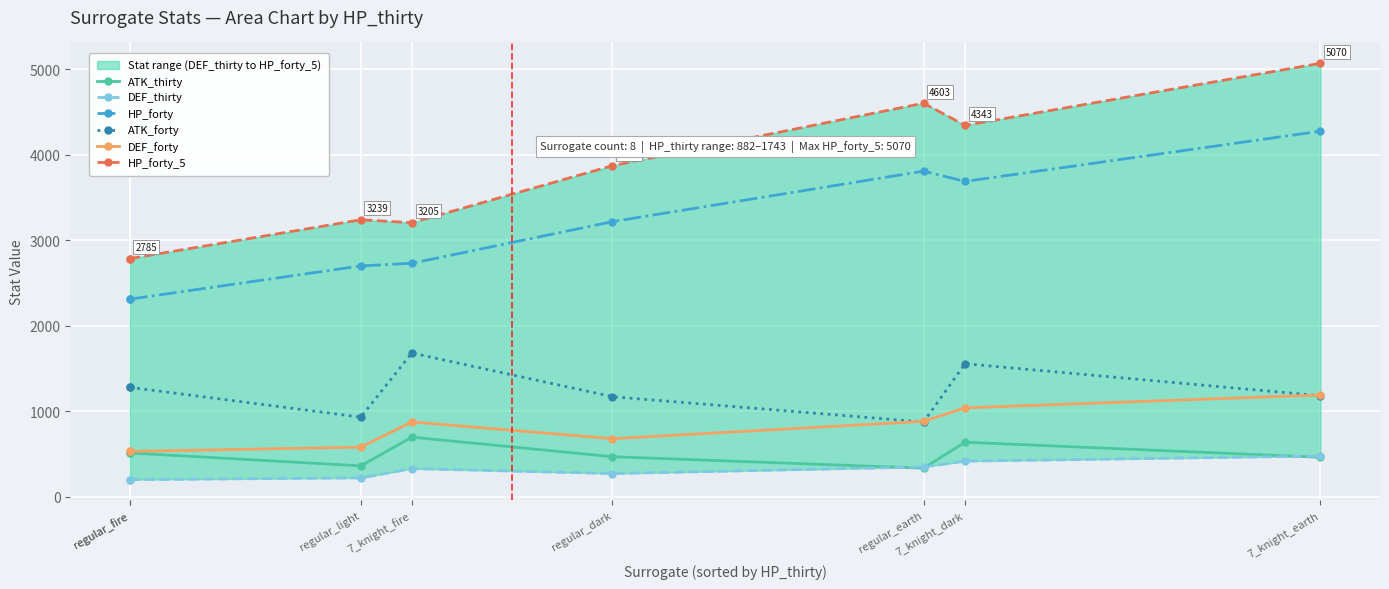

The HP_forty series shows 2730 at 7_knight_fire. True or false?

True